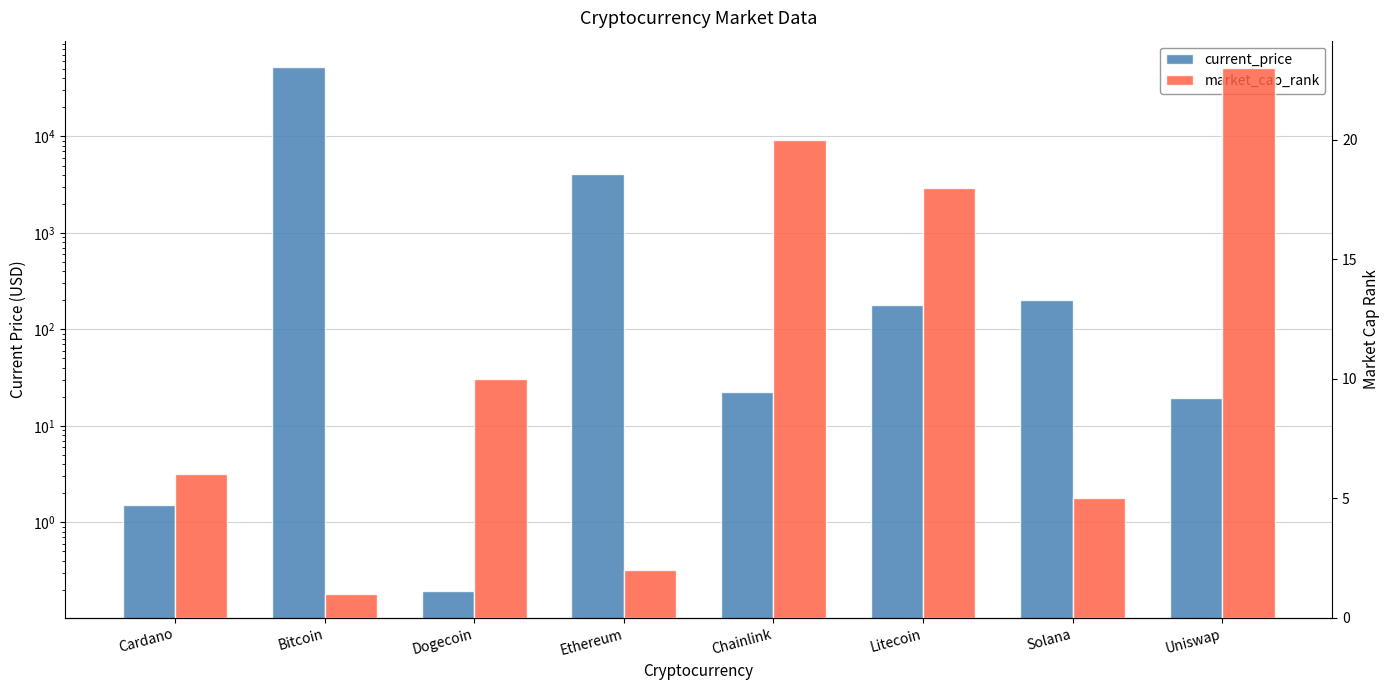

What position from the left is Uniswap?

8